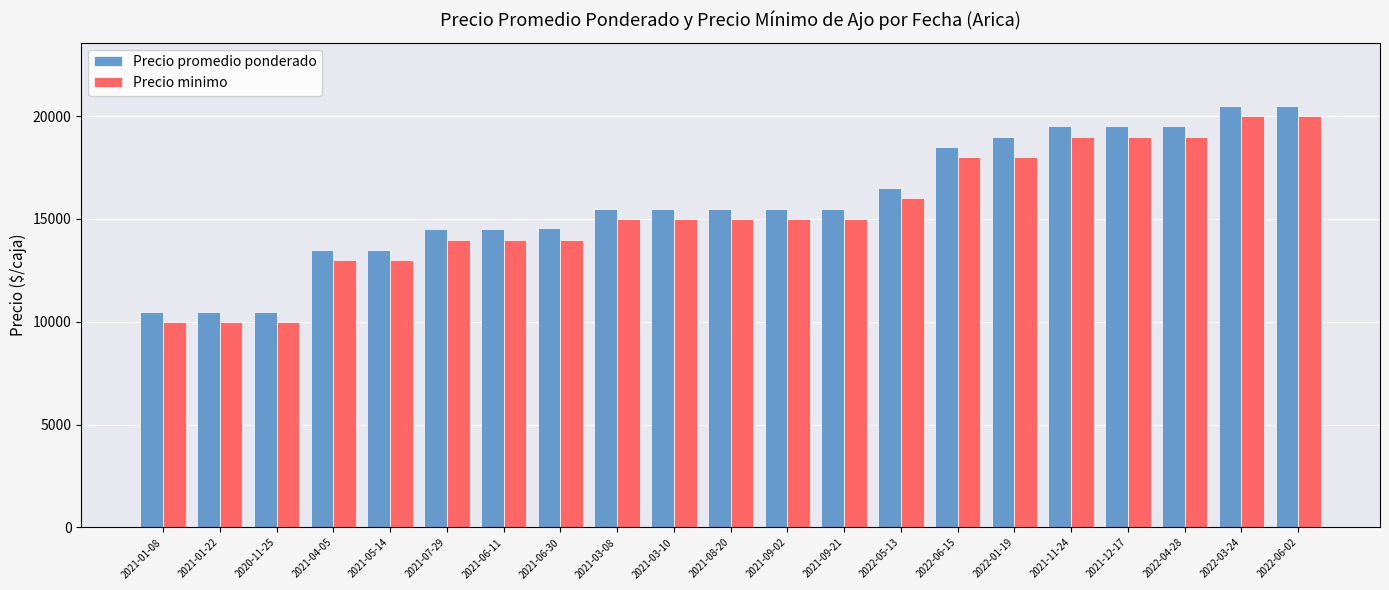

Rank the series at 2021-04-05 from highest to lowest value.

Precio promedio ponderado, Precio minimo